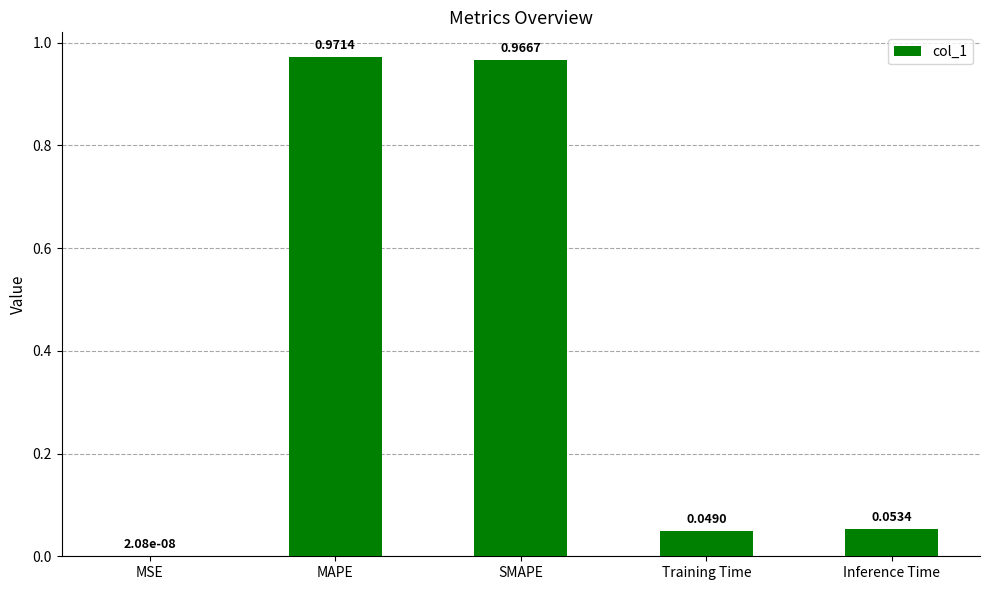

Are the bars grouped side by side (vs. stacked)?

No